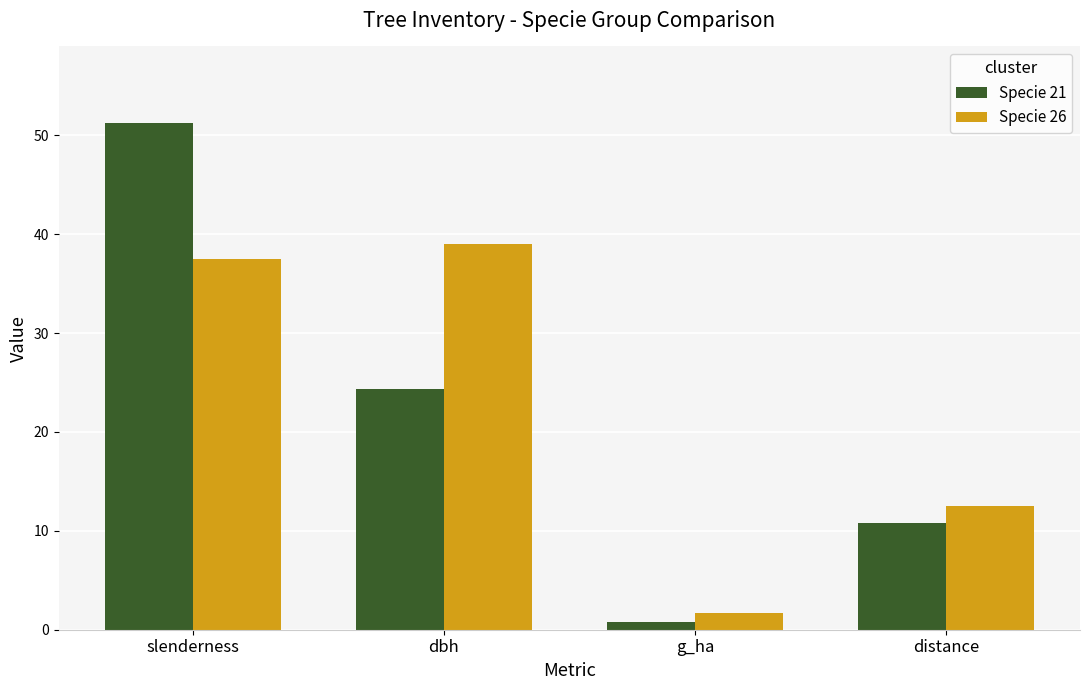

What is the sum of all Specie 26 values?

90.7